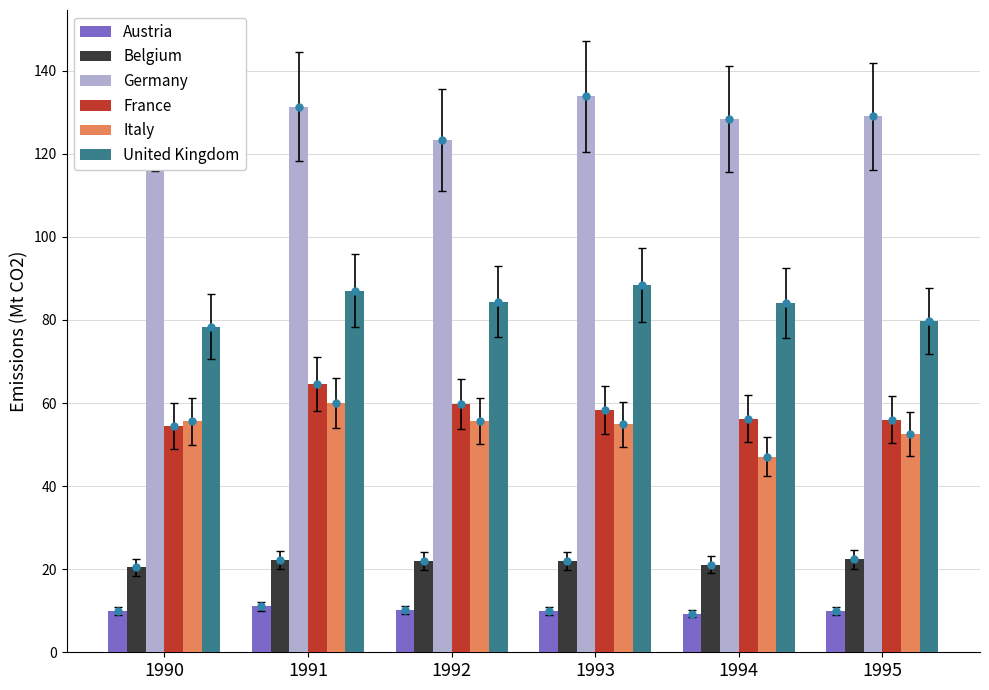

Is it true that Germany equals 129.0 at 1995?

True